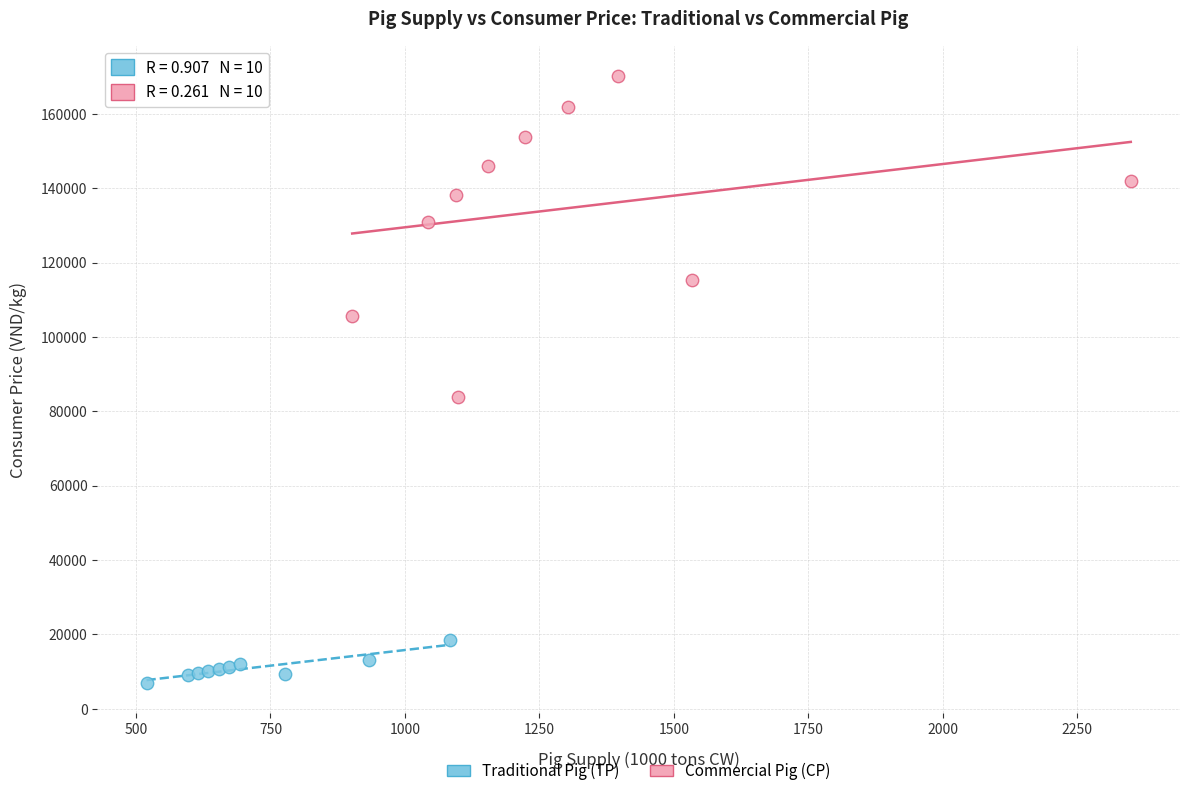

Which series contains the lowest Y value?

Traditional Pig (TP)